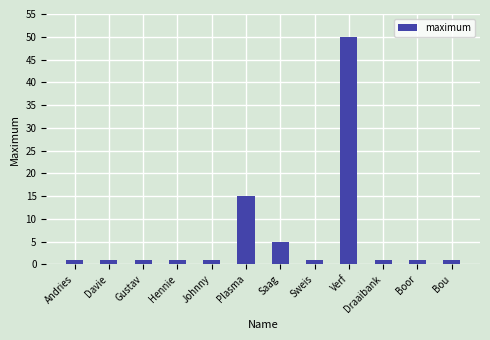

Between Johnny and Verf, which is larger?

Verf